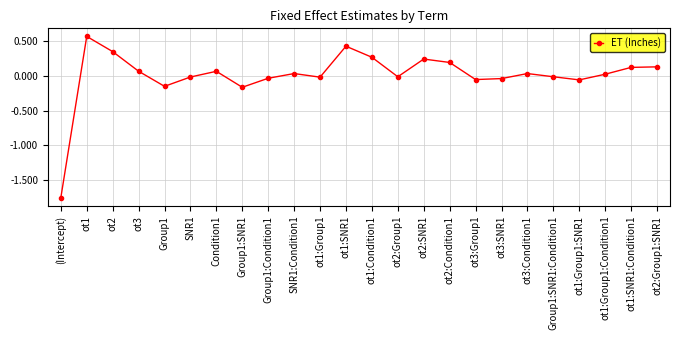

The value at ot1:SNR1:Condition1 is 0.1. True or false?

True